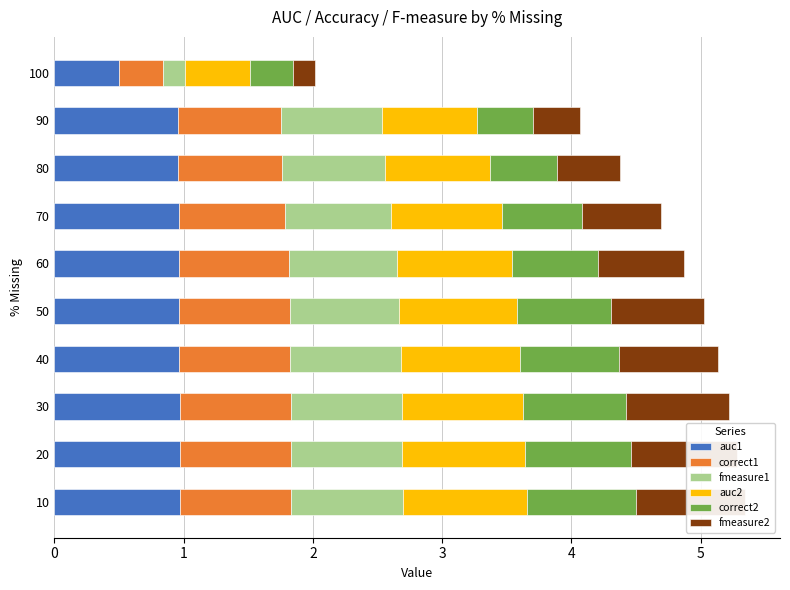

What is the difference between the maximum and minimum values in the auc1 series?

0.5